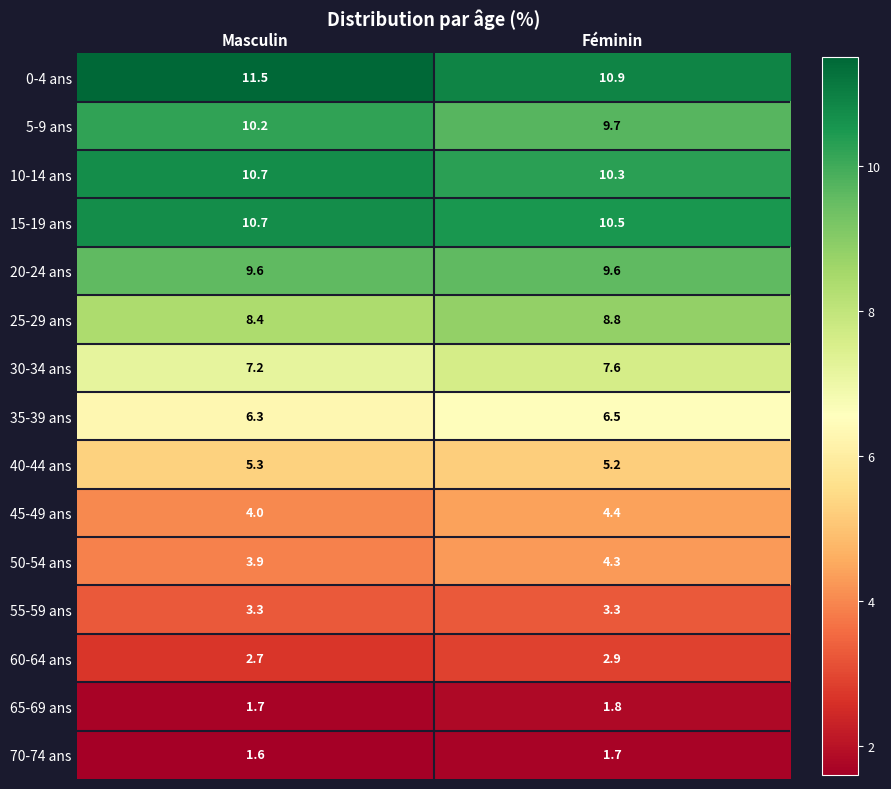

The value of 65-69 ans at Féminin is 0.8. True or false?

False